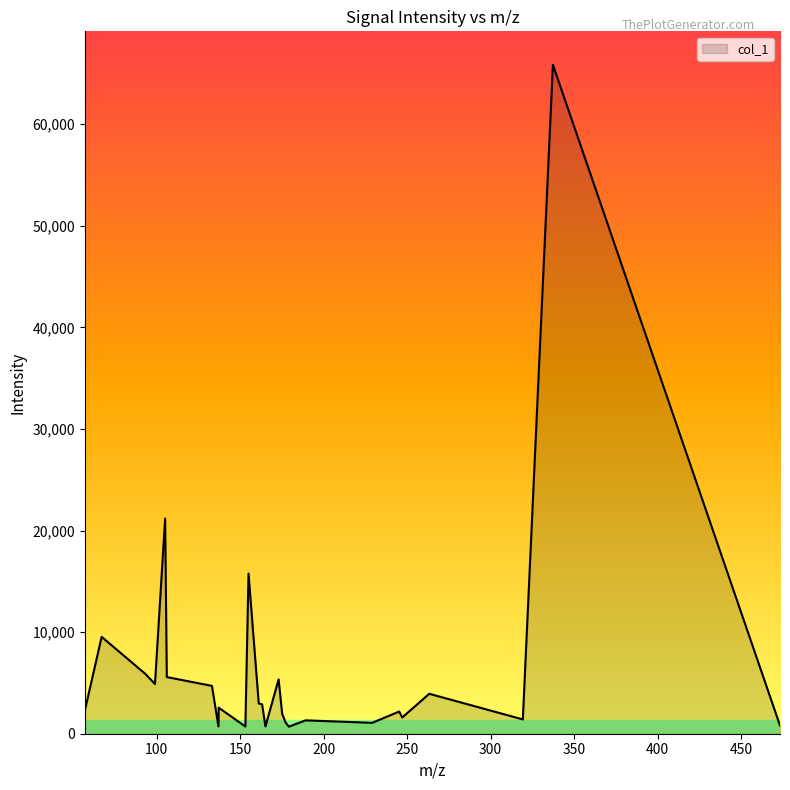

What is the maximum value shown in the chart?

65854.1